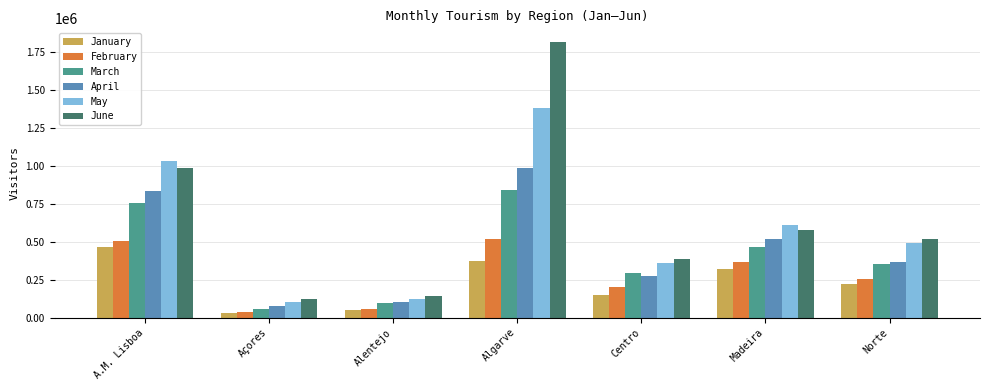

Reading left to right, what are all the values shown in this chart?

January: A.M. Lisboa=463293	Açores=26465	Alentejo=50313	Algarve=369969	Centro=147373	Madeira=322235	Norte=223910
February: A.M. Lisboa=507082	Açores=34481	Alentejo=58615	Algarve=520055	Centro=202632	Madeira=365343	Norte=251230
March: A.M. Lisboa=753725	Açores=53958	Alentejo=92426	Algarve=840024	Centro=293463	Madeira=462258	Norte=352872
April: A.M. Lisboa=830420	Açores=77672	Alentejo=100996	Algarve=986191	Centro=275123	Madeira=516930	Norte=368268
May: A.M. Lisboa=1031226	Açores=104433	Alentejo=123431	Algarve=1382234	Centro=357422	Madeira=608081	Norte=488126
June: A.M. Lisboa=983419	Açores=124777	Alentejo=143946	Algarve=1814108	Centro=386860	Madeira=578633	Norte=514042